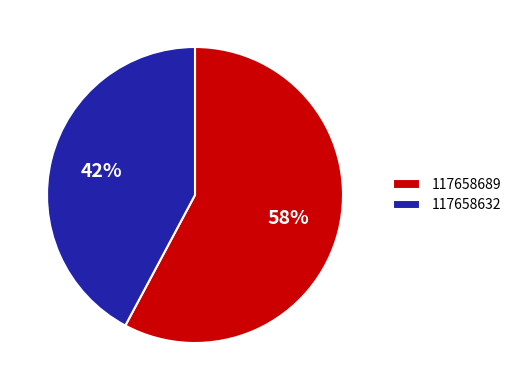

True or false: 117658632 accounts for 52% of the total.

False